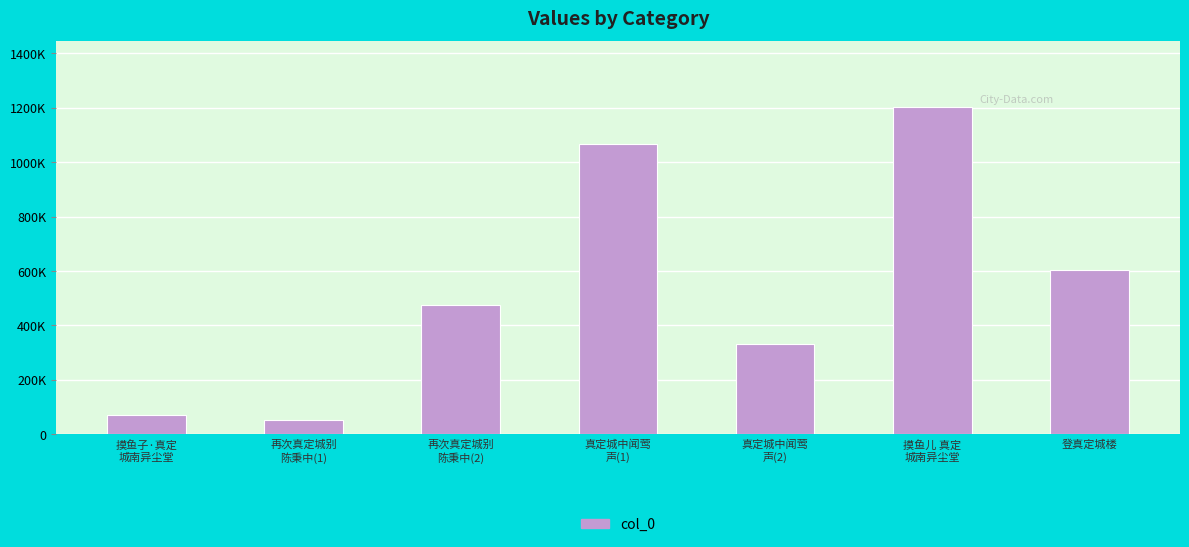

At which category does the chart reach its peak across all series?

摸鱼儿 真定
城南异尘堂